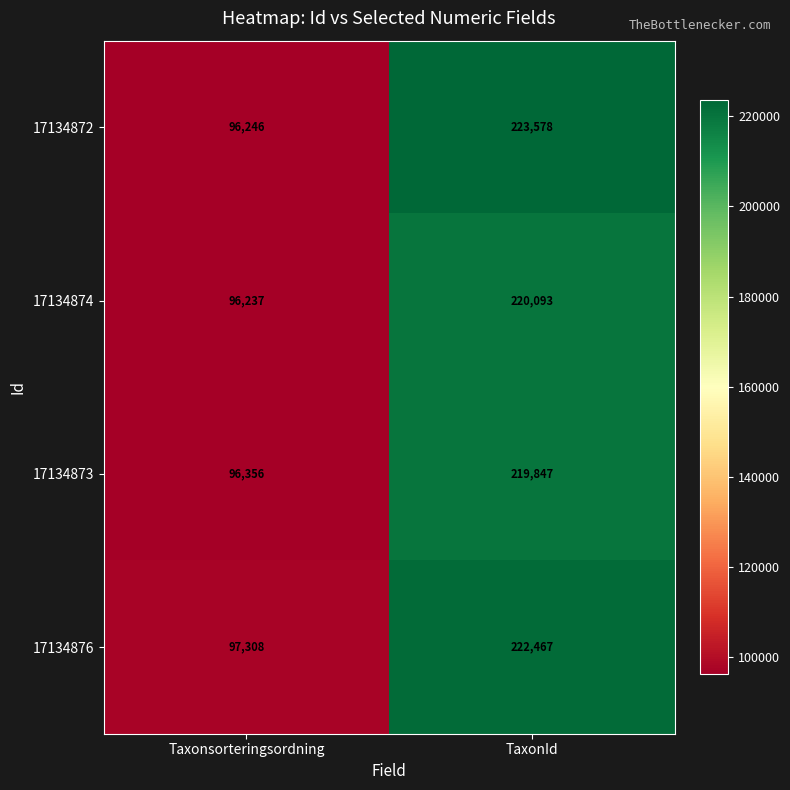

The 17134873 series shows 170822 at Taxonsorteringsordning. True or false?

False